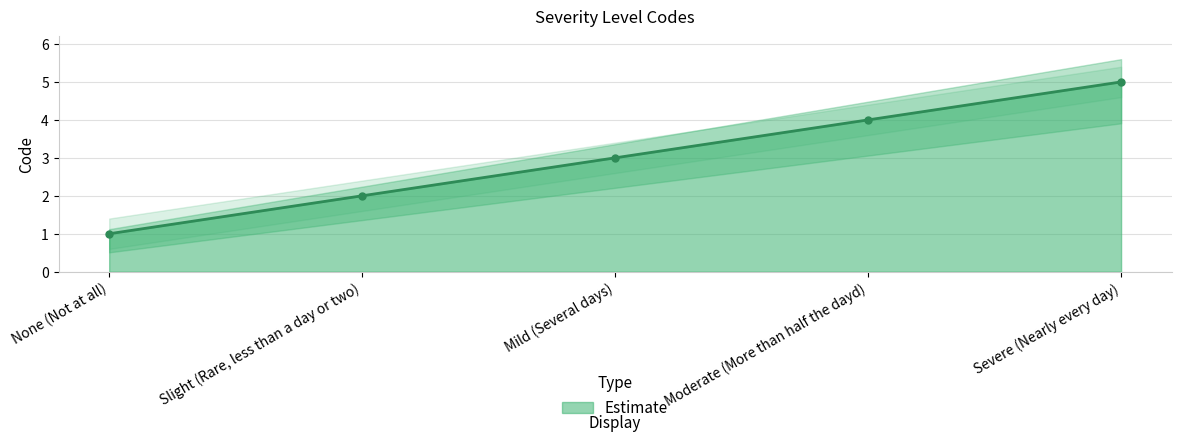

True or false: the data shows 3 at Mild (Several days).

True